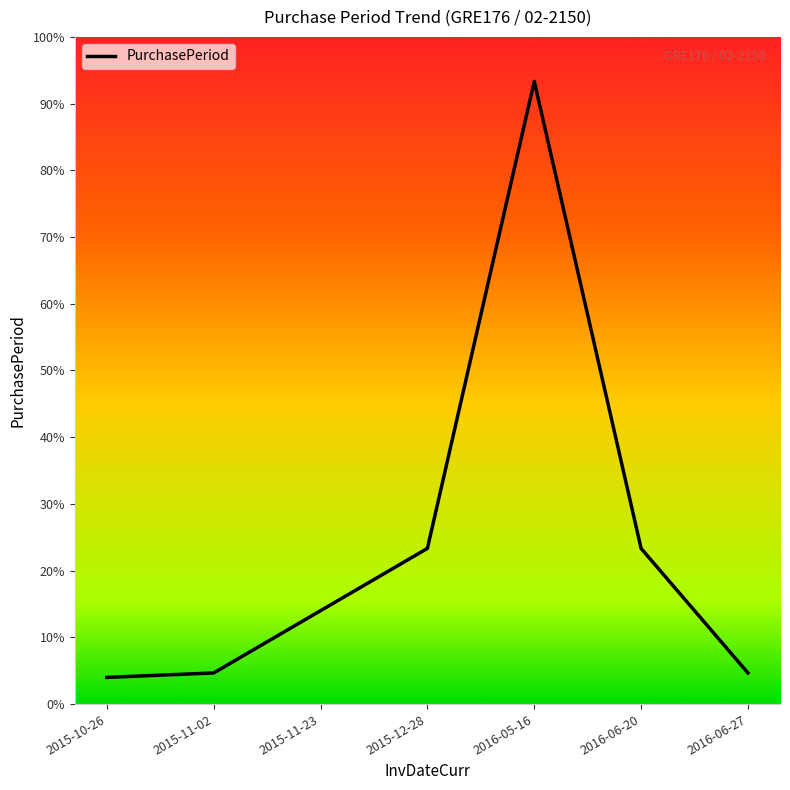

True or false: the data has more than 0 interior local peaks.

True